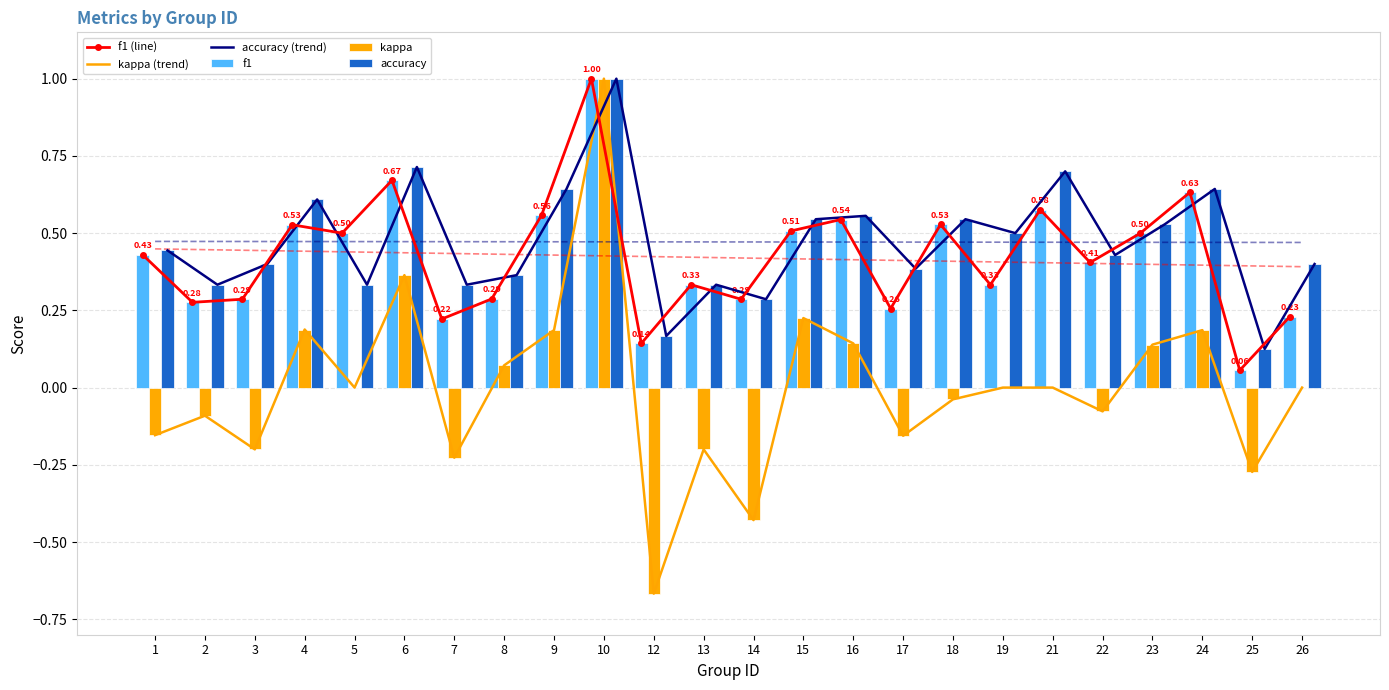

What is the difference between the f1 (line) values at 22 and 13?

0.1